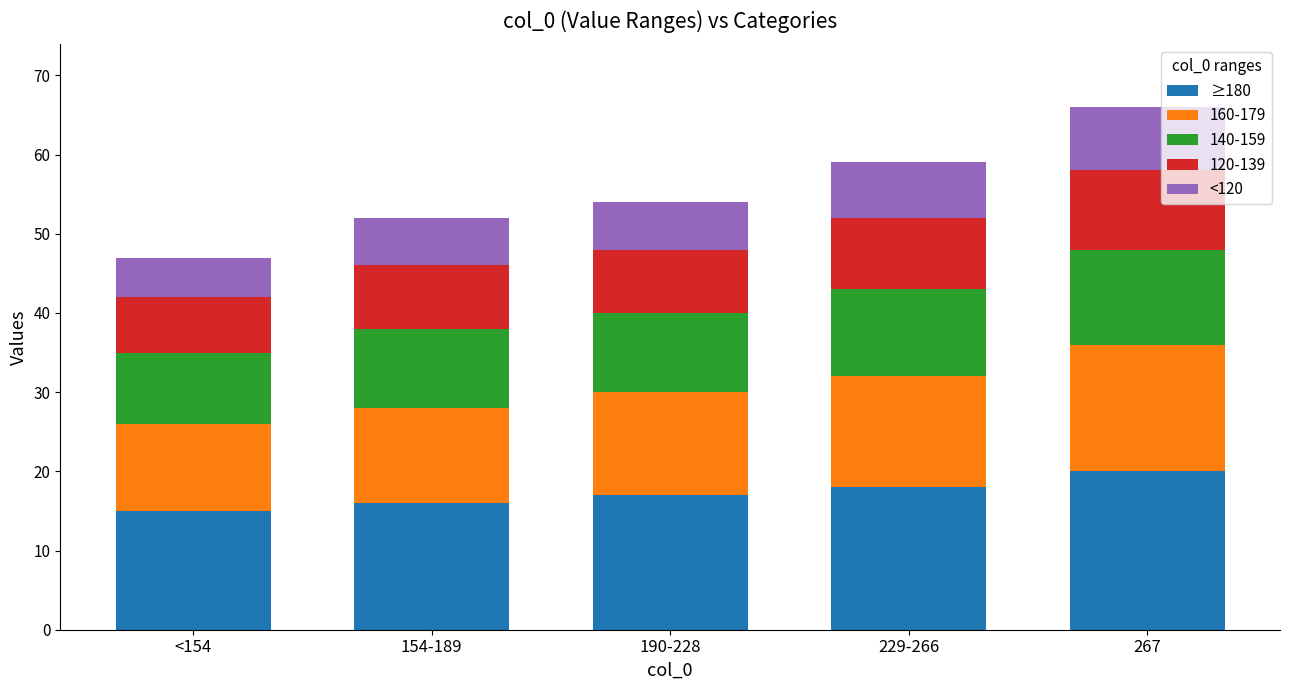

How many values in the ≥180 series are below 17?

2